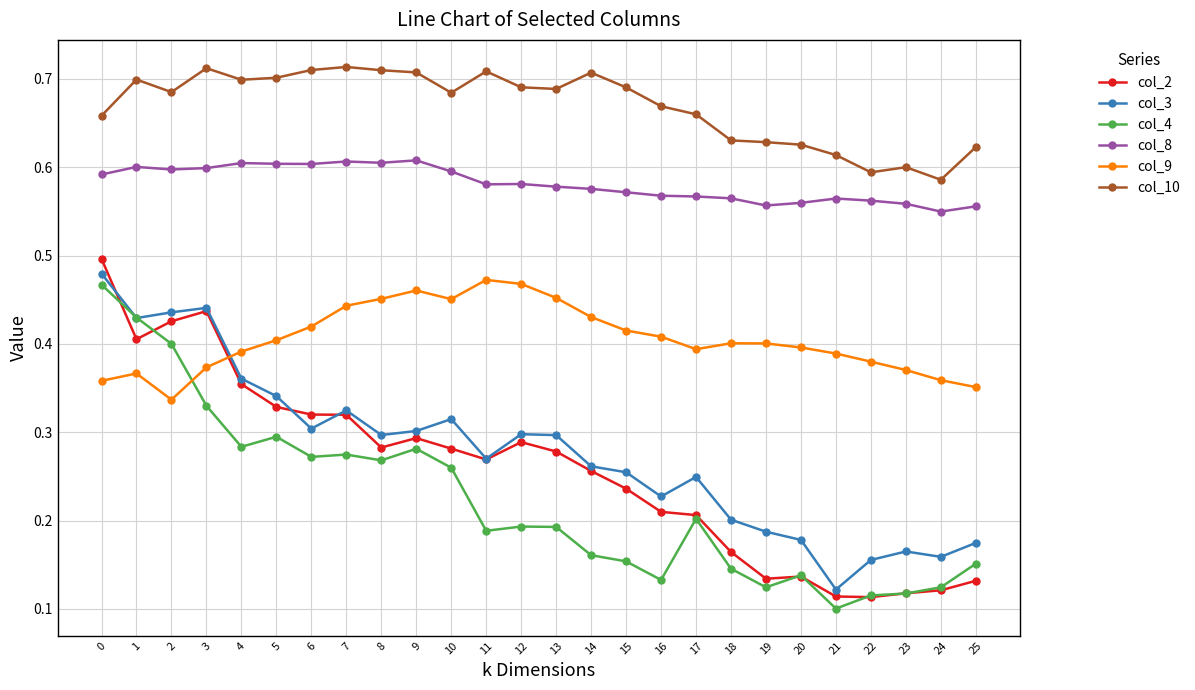

At which label is col_4 closest to 0?

21